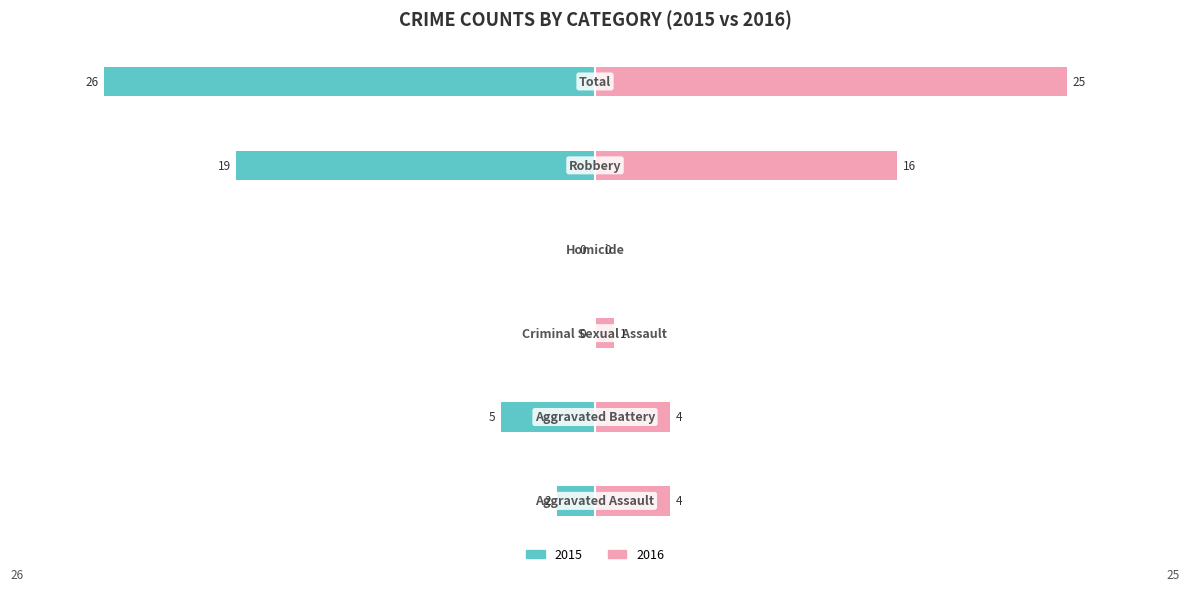

The value of Renter-occupied at −20 is 1. True or false?

False